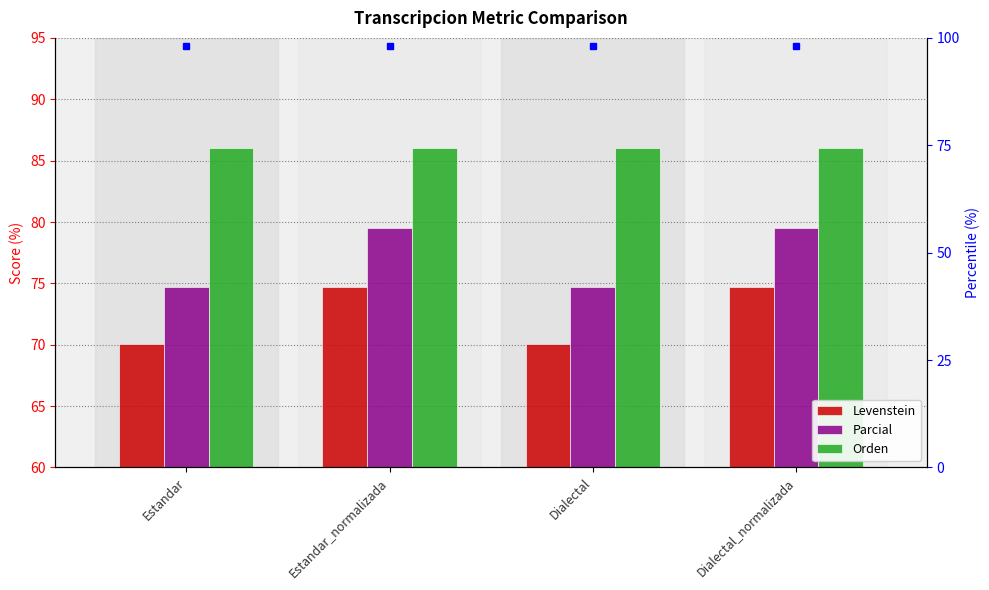

Between Dialectal_normalizada and Estandar, which is larger?

Dialectal_normalizada